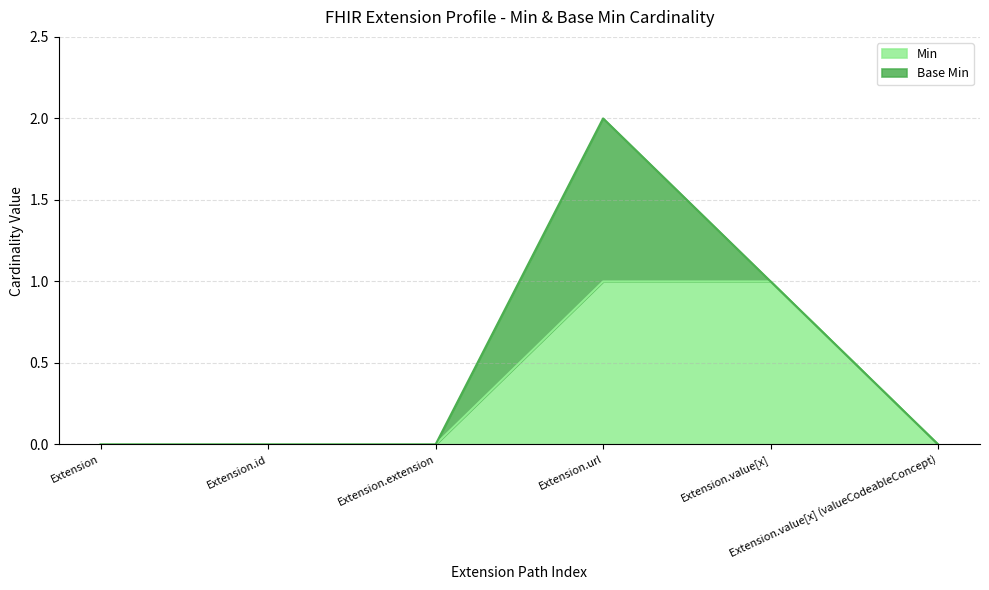

What is the label of the 3rd point from the left?

Extension.extension